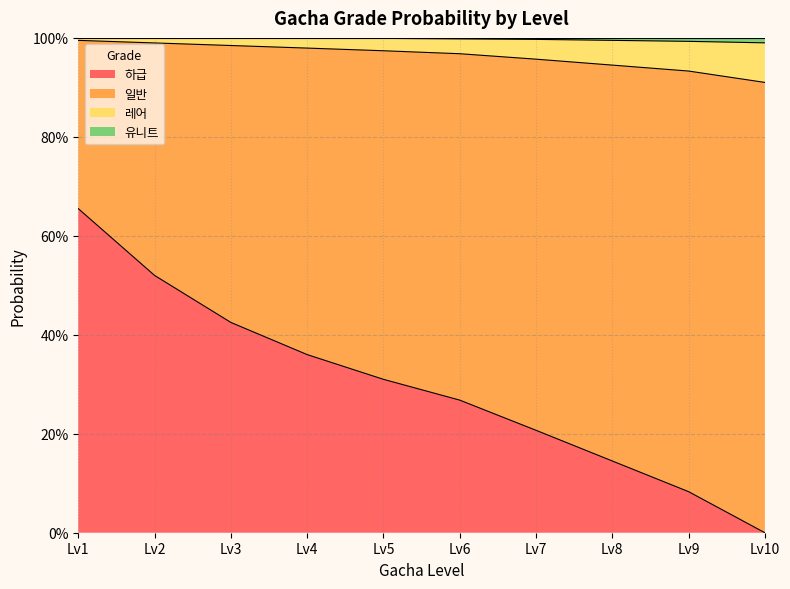

What are all the series names shown in the legend?

하급, 일반, 레어, 유니트